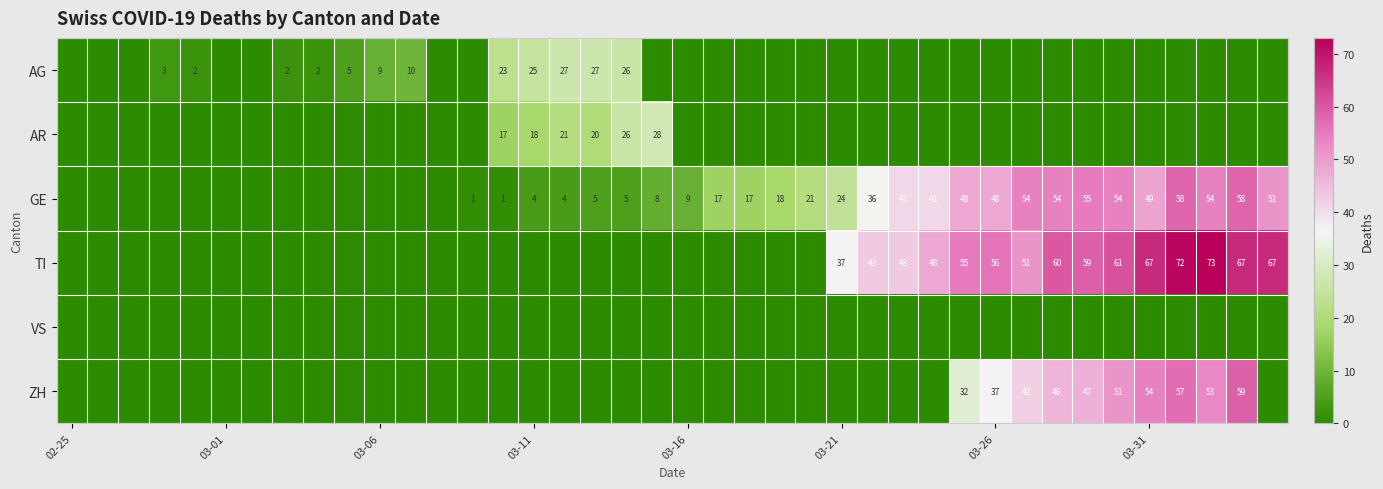

At which category does the chart reach its minimum across all series?

02-25